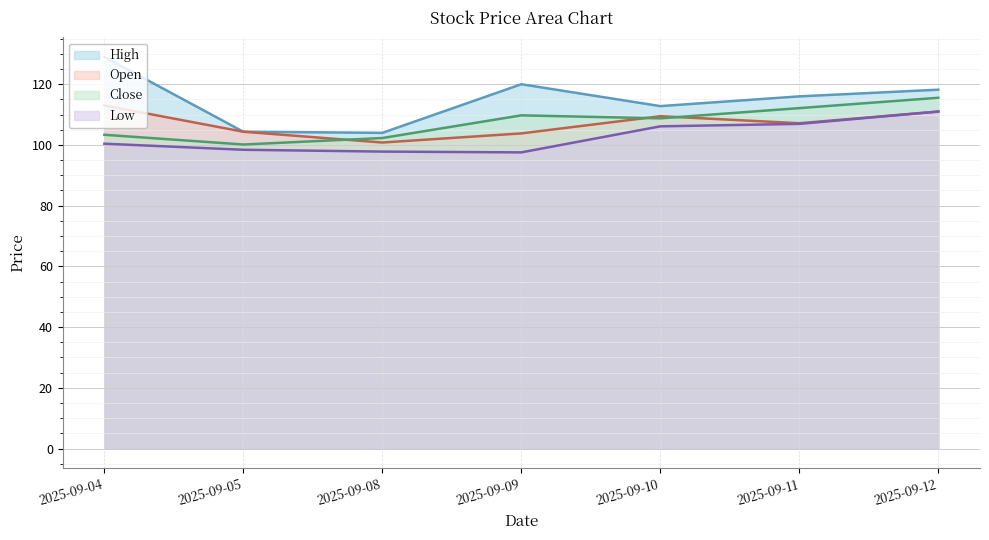

At which label does Low first exceed 100?

2025-09-04